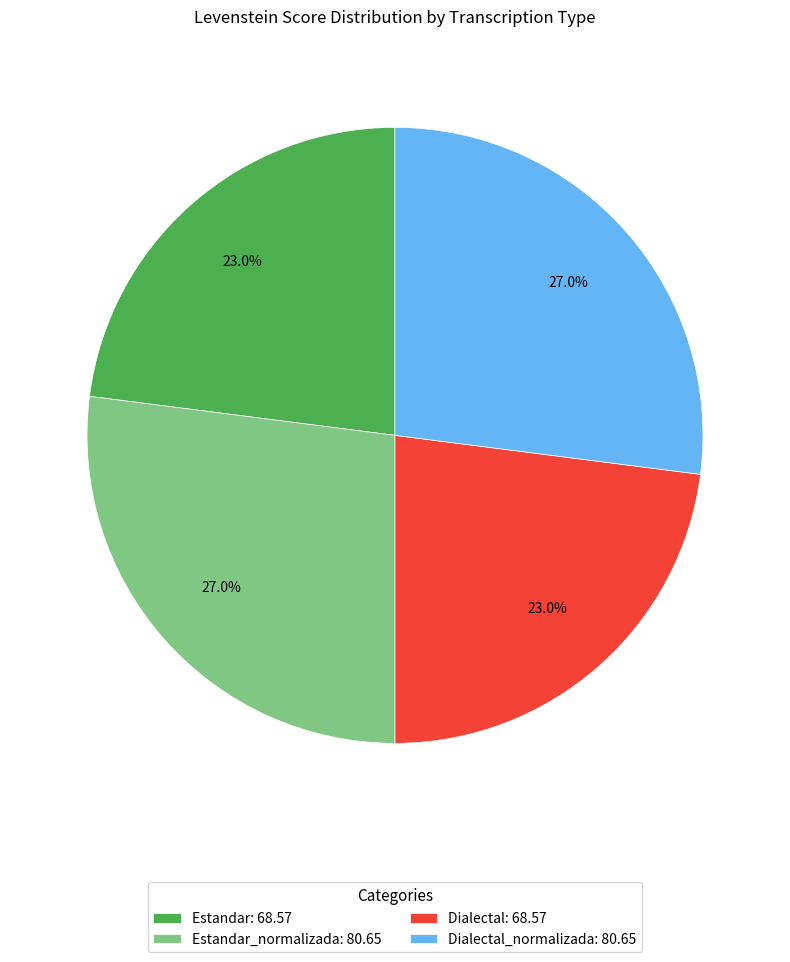

To the nearest percent, what is the difference between the largest and smallest slice percentages?

4%